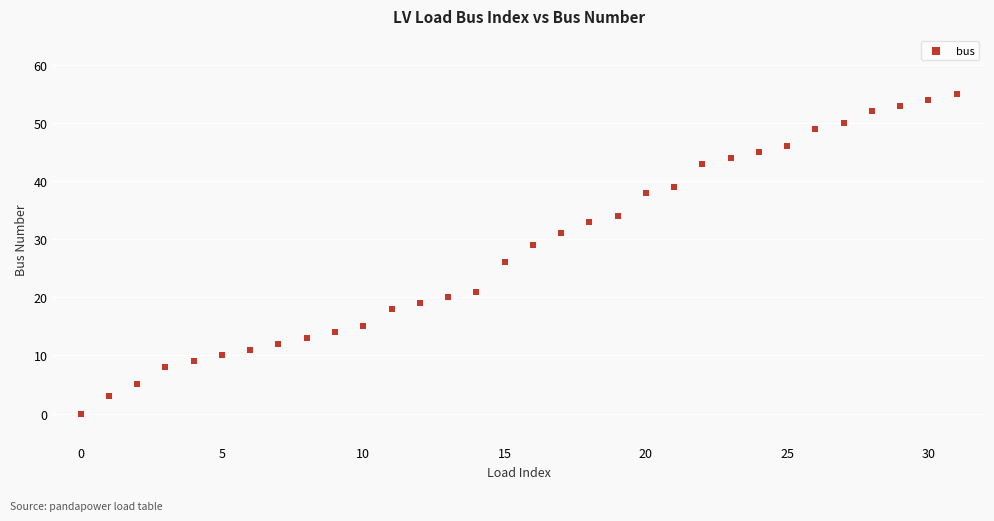

What is the range of Y values (max minus min)?

55